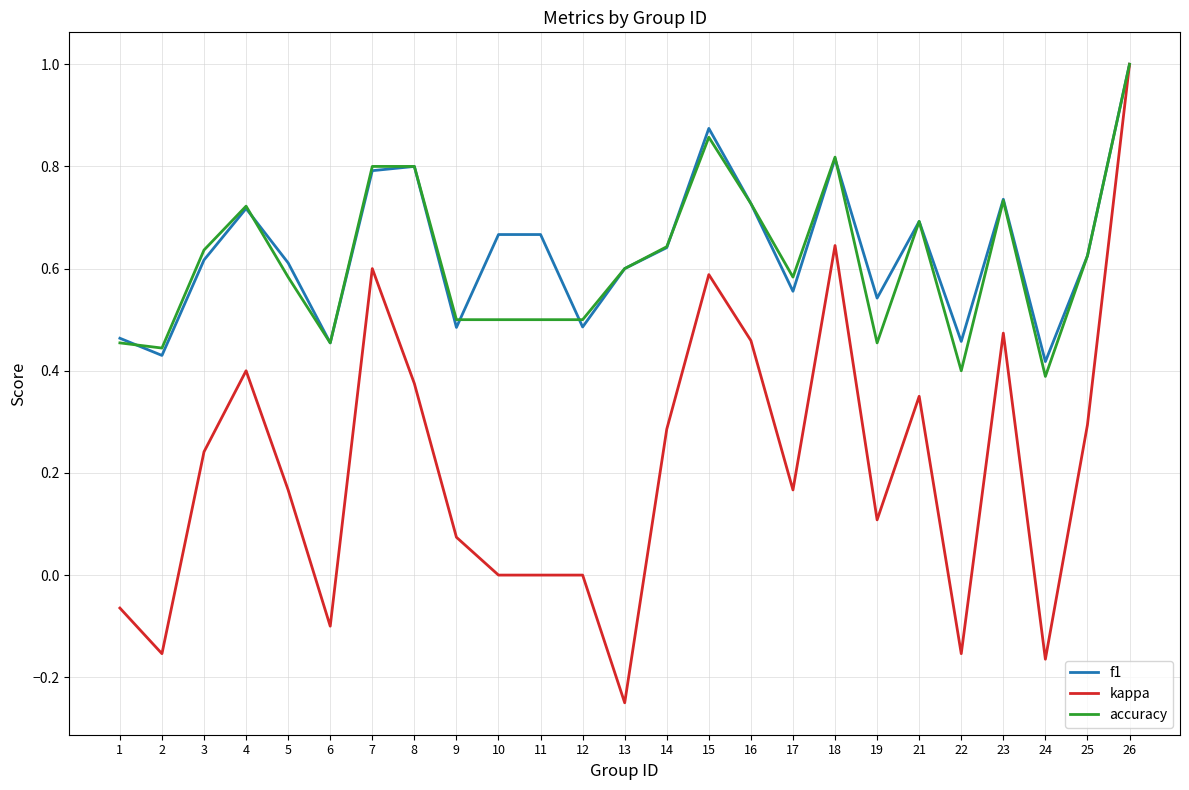

At which category is the sum across all series the highest?

26